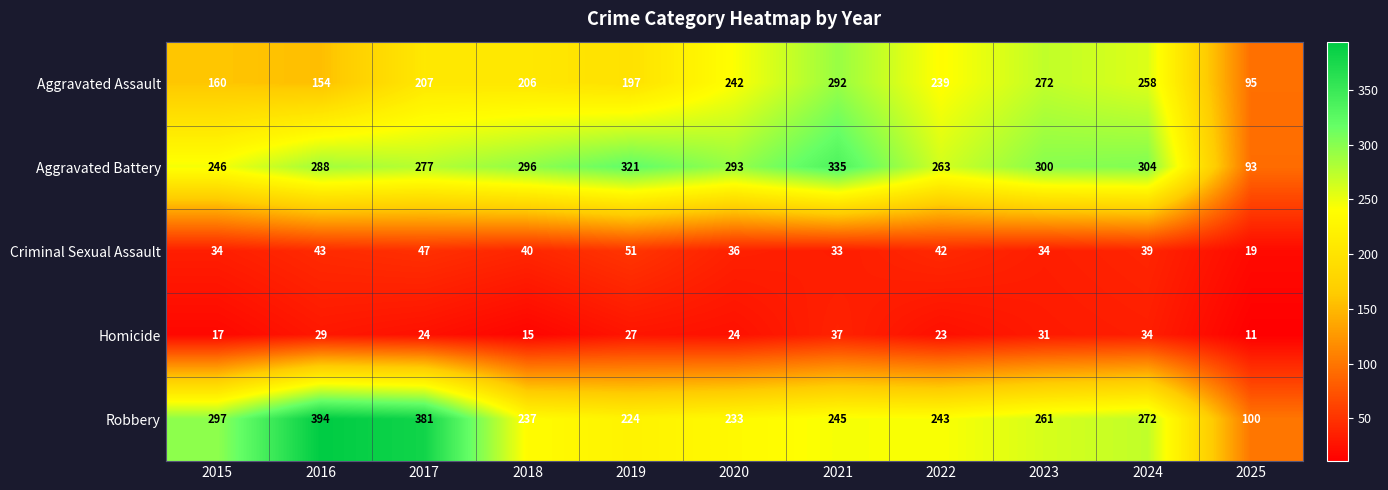

What is the total value across all series at 2024?

907